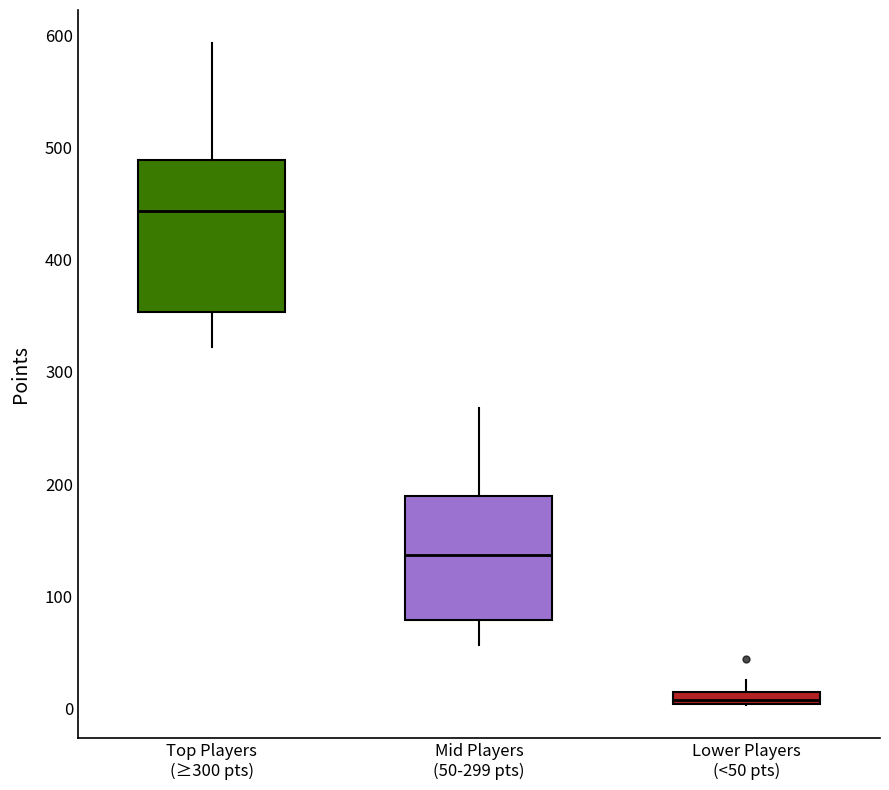

Which box is the tallest, from its lower edge to its upper edge?

Top Players (≥300 pts)